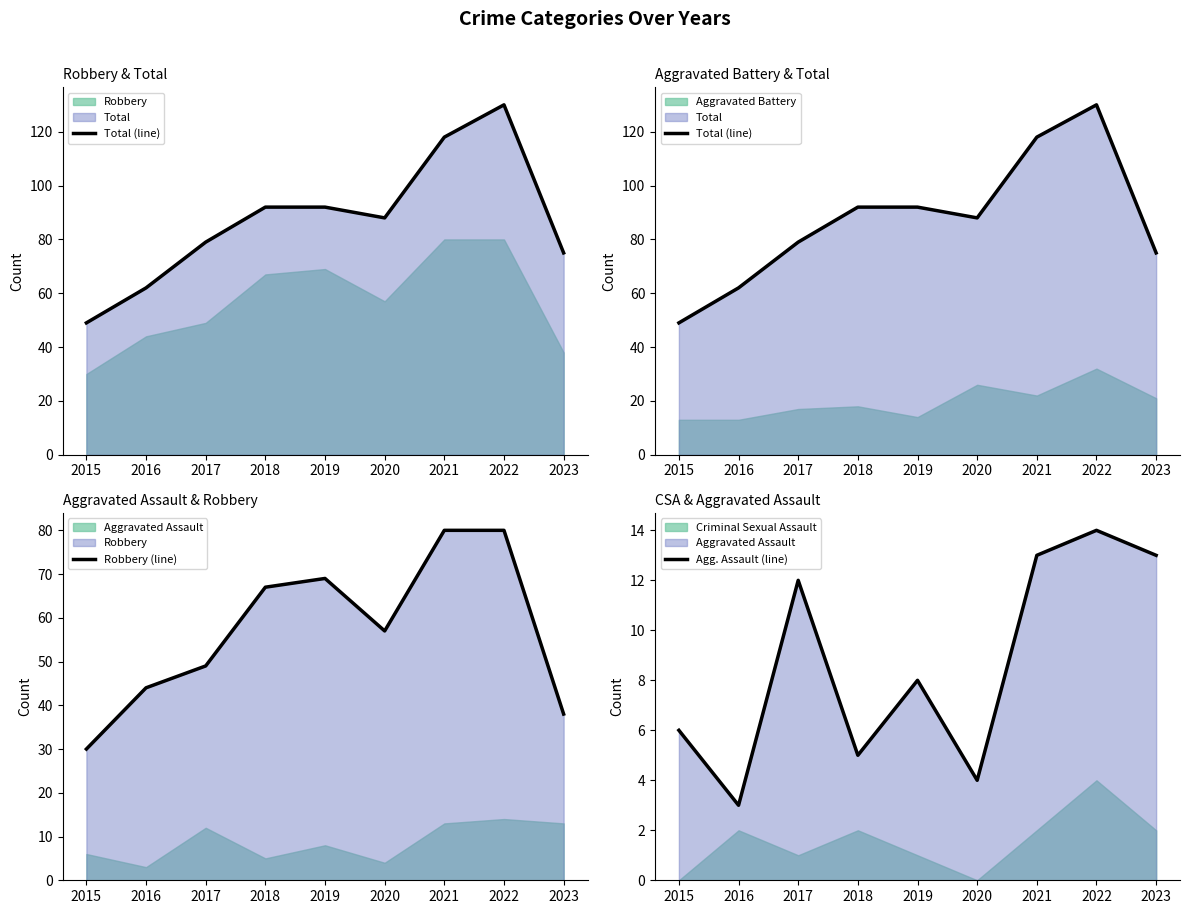

Between 2023 and 2018, which is larger?

2018